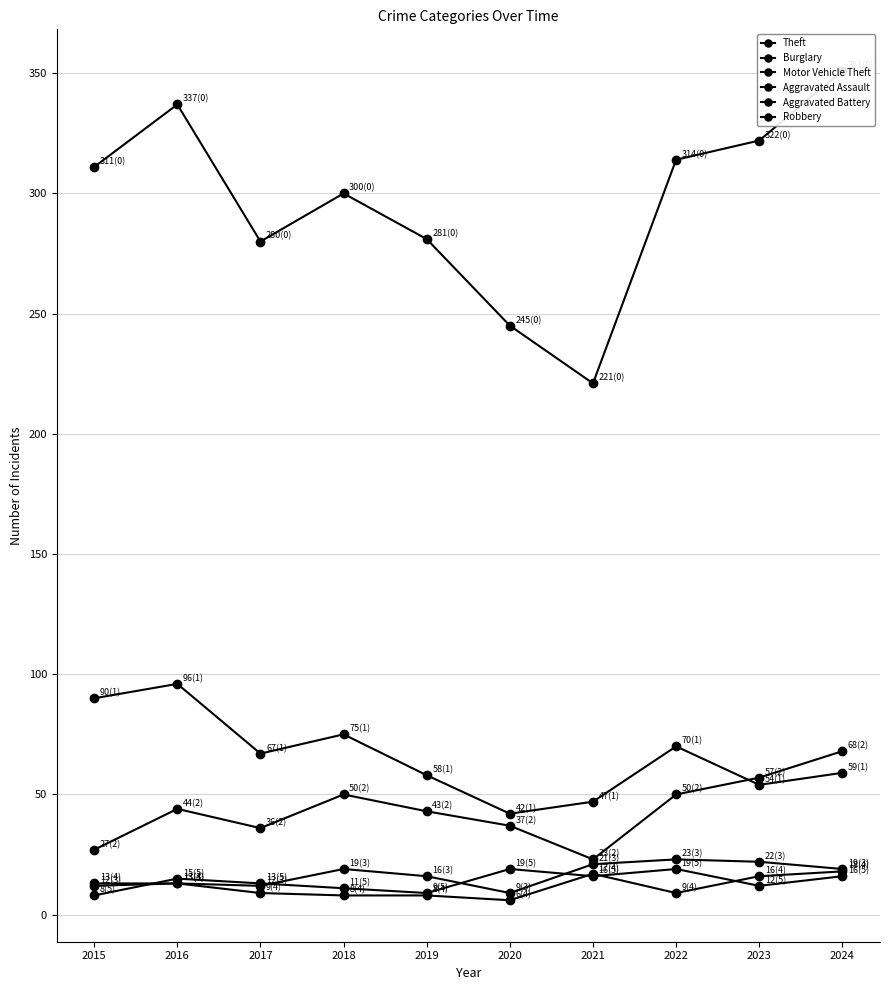

Reading left to right, transcribe all the data shown in this chart.

Theft: 2015=311	2016=337	2017=280	2018=300	2019=281	2020=245	2021=221	2022=314	2023=322	2024=351
Burglary: 2015=90	2016=96	2017=67	2018=75	2019=58	2020=42	2021=47	2022=70	2023=54	2024=59
Motor Vehicle Theft: 2015=27	2016=44	2017=36	2018=50	2019=43	2020=37	2021=23	2022=50	2023=57	2024=68
Aggravated Assault: 2015=12	2016=13	2017=12	2018=19	2019=16	2020=9	2021=21	2022=23	2023=22	2024=19
Aggravated Battery: 2015=13	2016=13	2017=9	2018=8	2019=8	2020=6	2021=17	2022=9	2023=16	2024=18
Robbery: 2015=8	2016=15	2017=13	2018=11	2019=9	2020=19	2021=16	2022=19	2023=12	2024=16